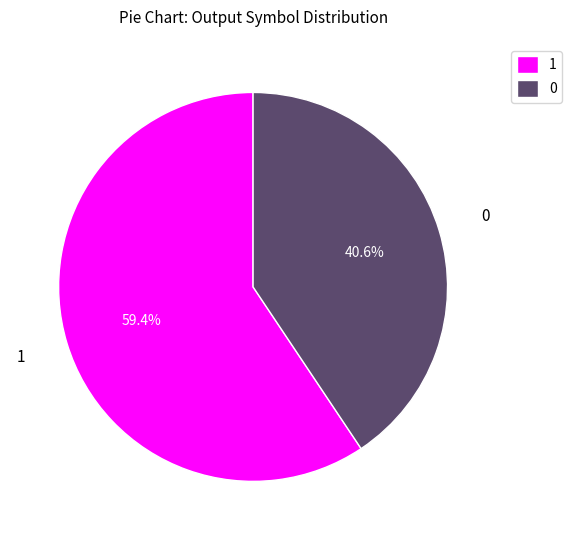

Rank the categories by value from lowest to highest.

0, 1